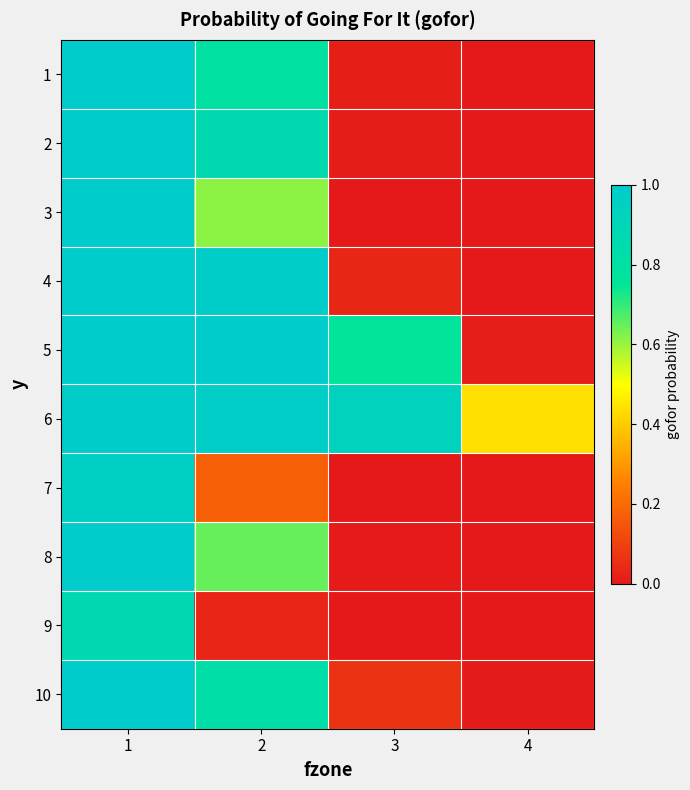

Which series has the widest spread of values?

2